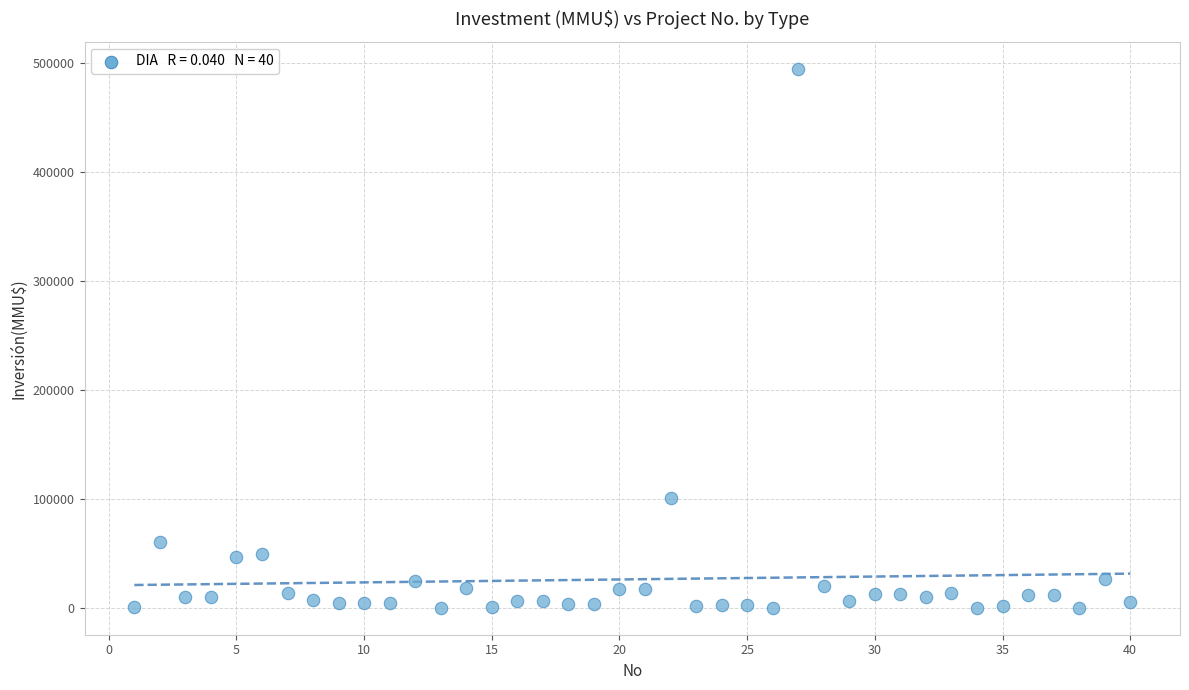

What Y value in the scatter plot is closest to 247500?

101000